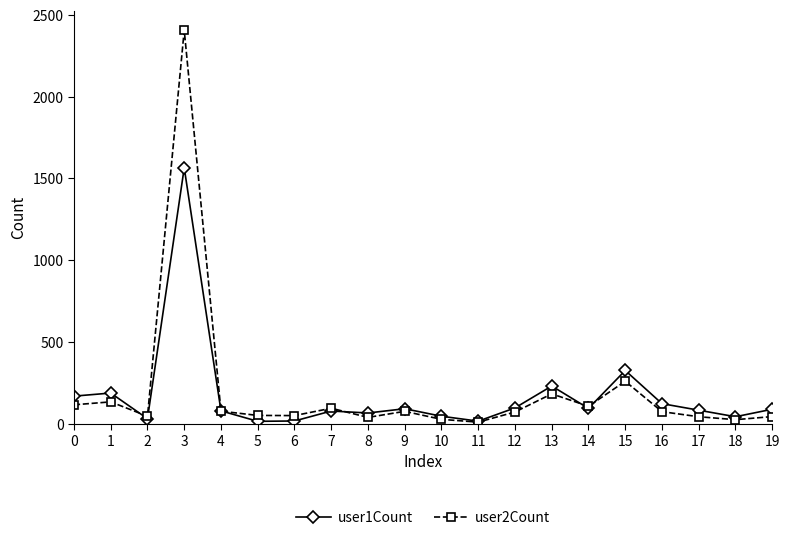

What are all the series names shown in the legend?

user1Count, user2Count